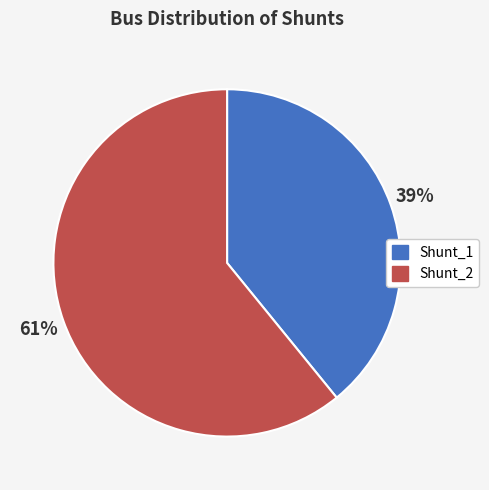

How many segments does this pie chart have?

2